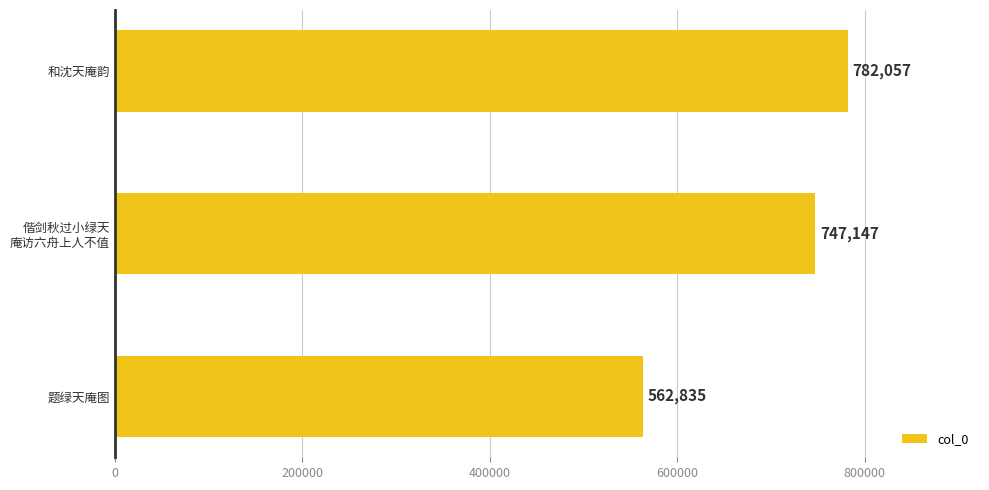

Does the chart contain stacked bars?

No